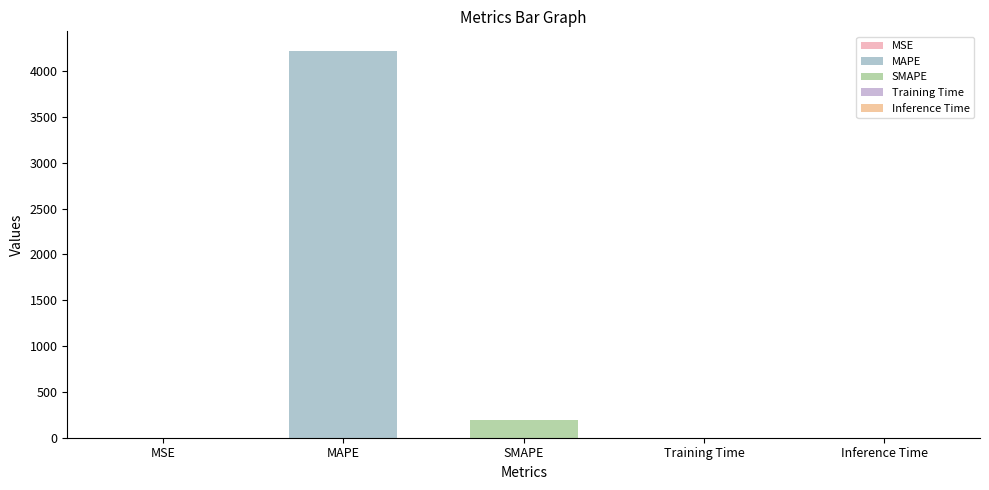

What is the label of the 5th bar from the right?

MSE